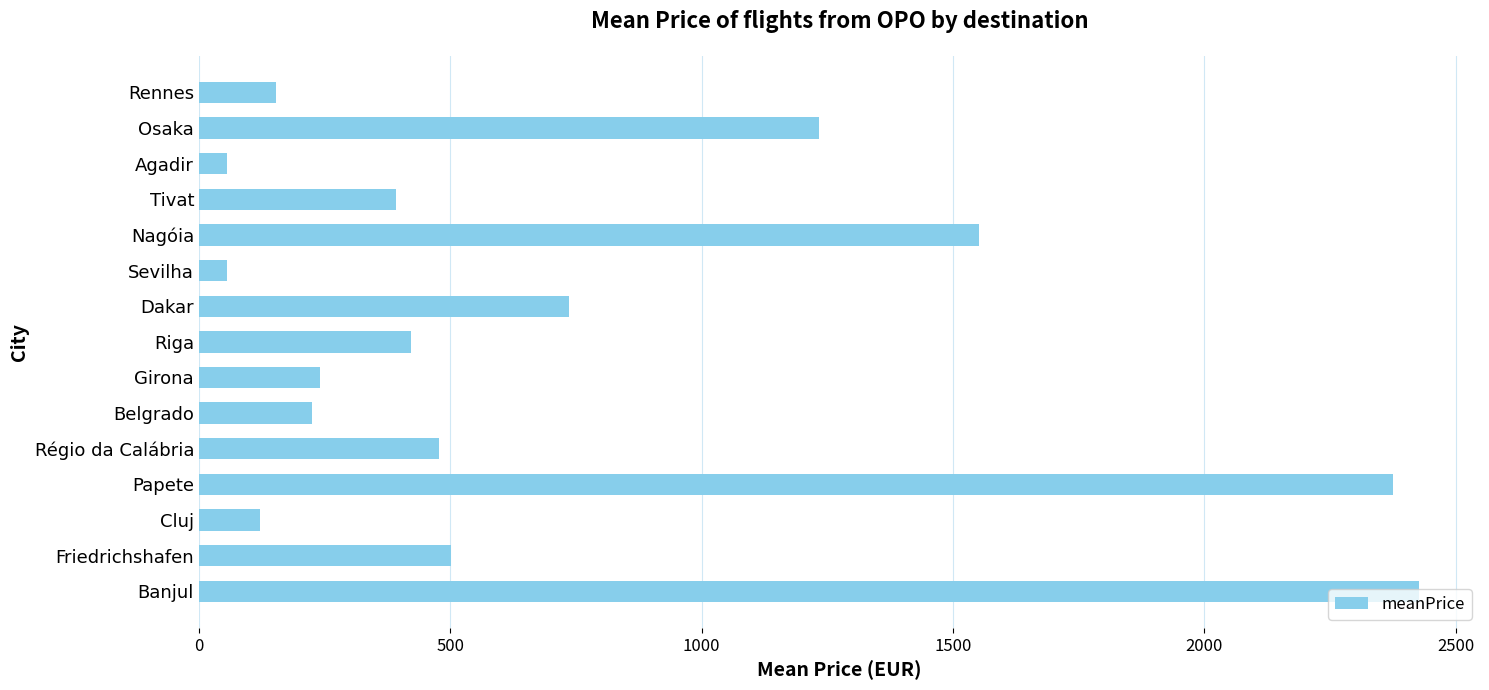

What is the sum of all values?

10968.1